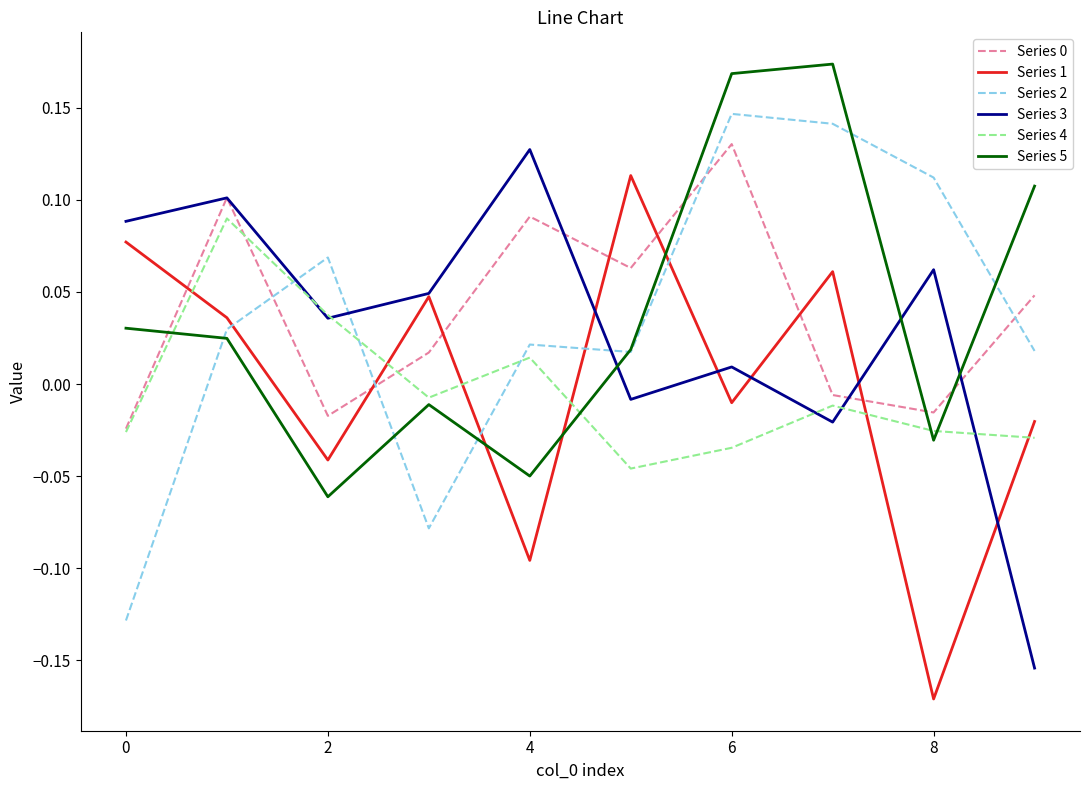

At how many categories does at least one series exceed 0?

10